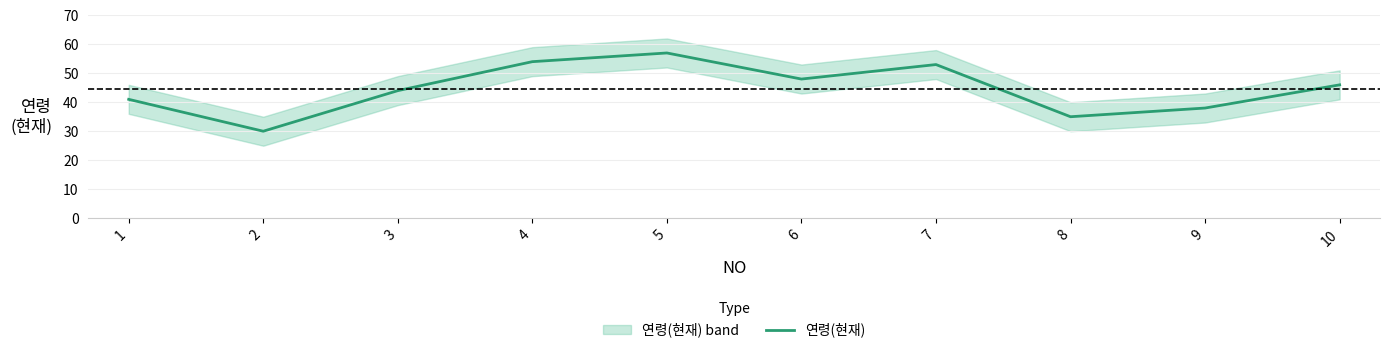

Reading left to right, extract all data points from this chart.

41	30	44	54	57	48	53	35	38	46